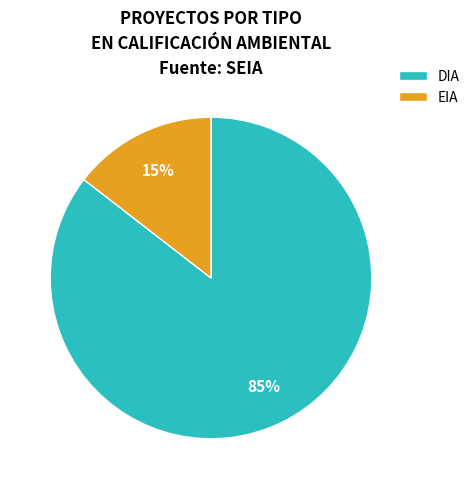

Between DIA and EIA, which is larger?

DIA